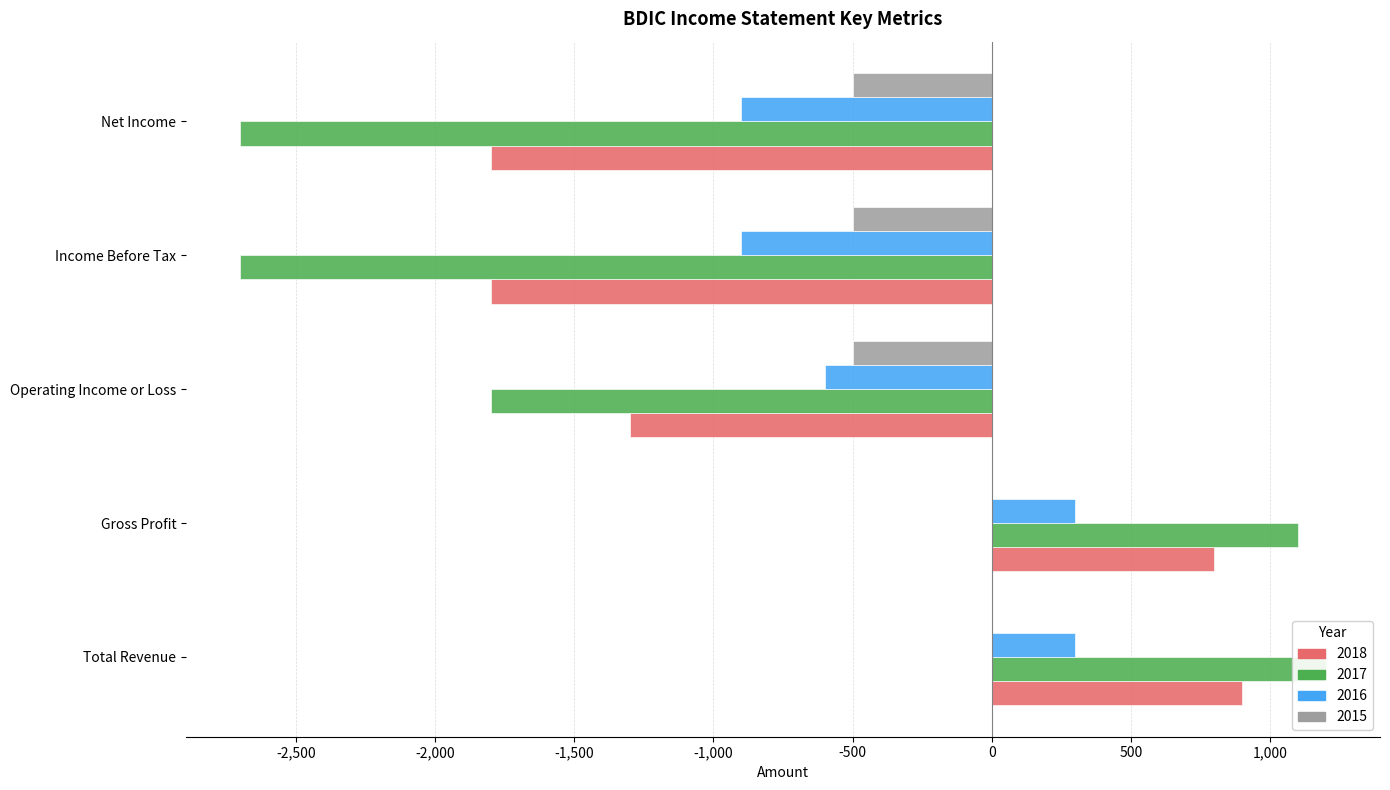

How many values in the 2016 series exceed -600?

2